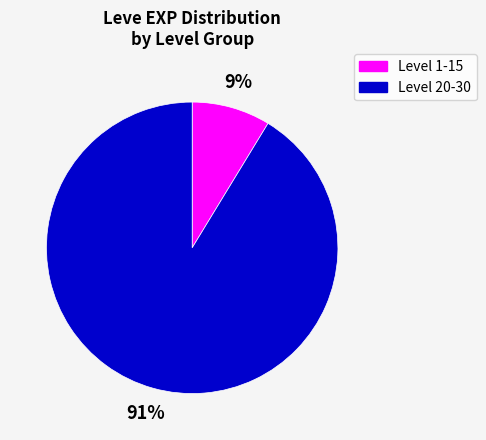

To the nearest percent, what is the average slice percentage?

50%